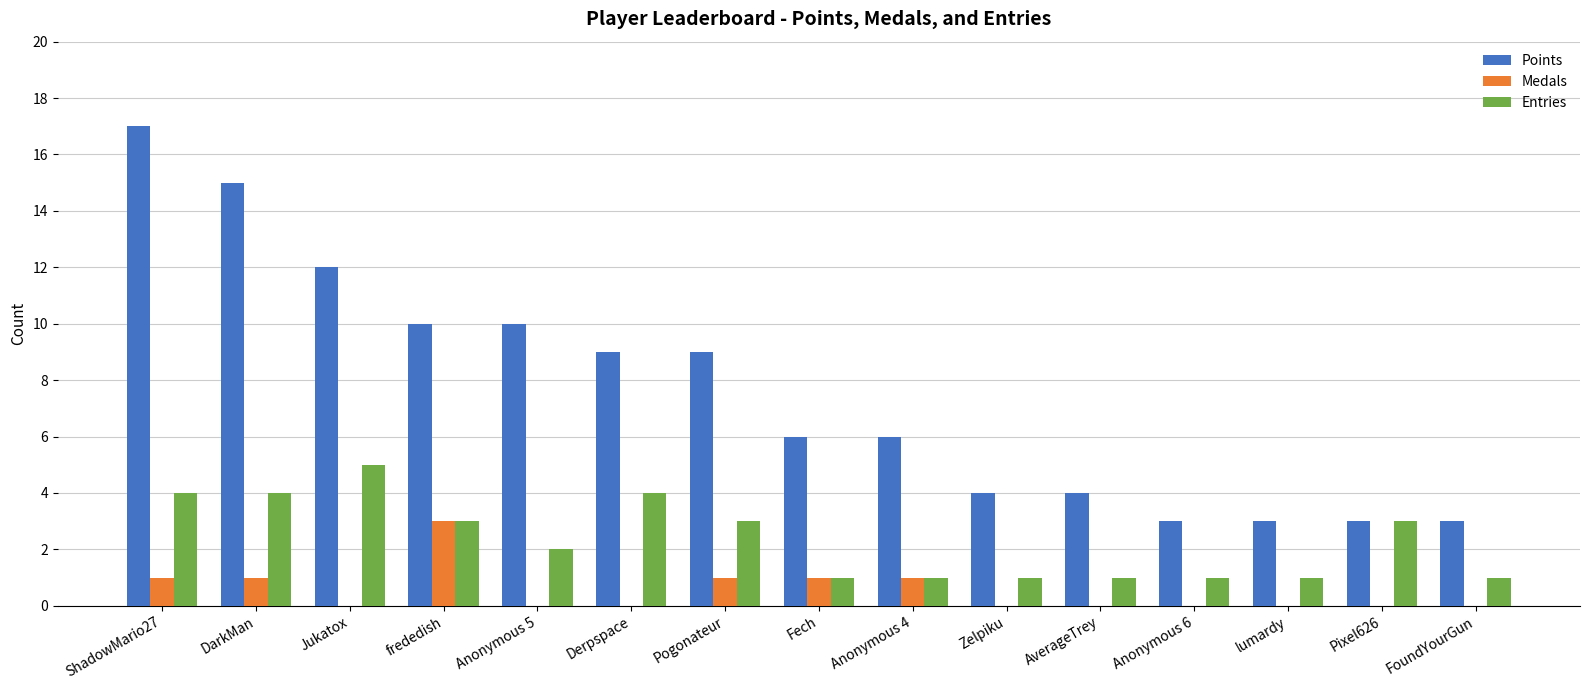

At which category is the sum across all series the highest?

ShadowMario27